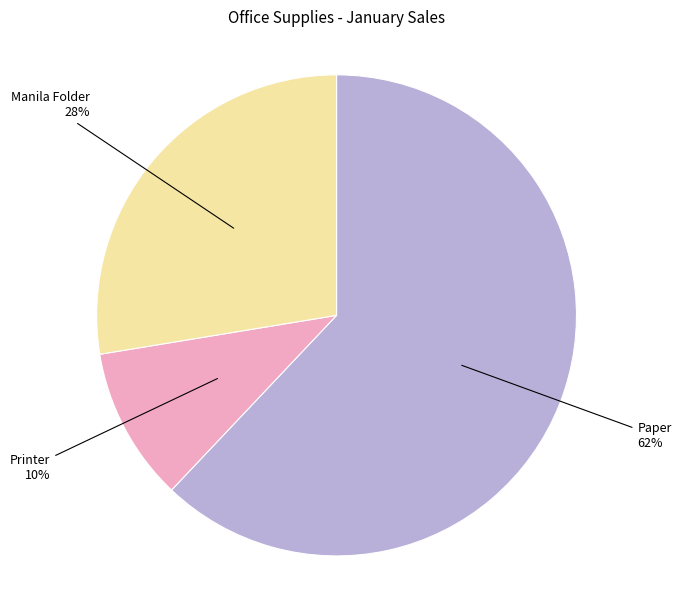

To the nearest percent, what is the average slice percentage?

33%